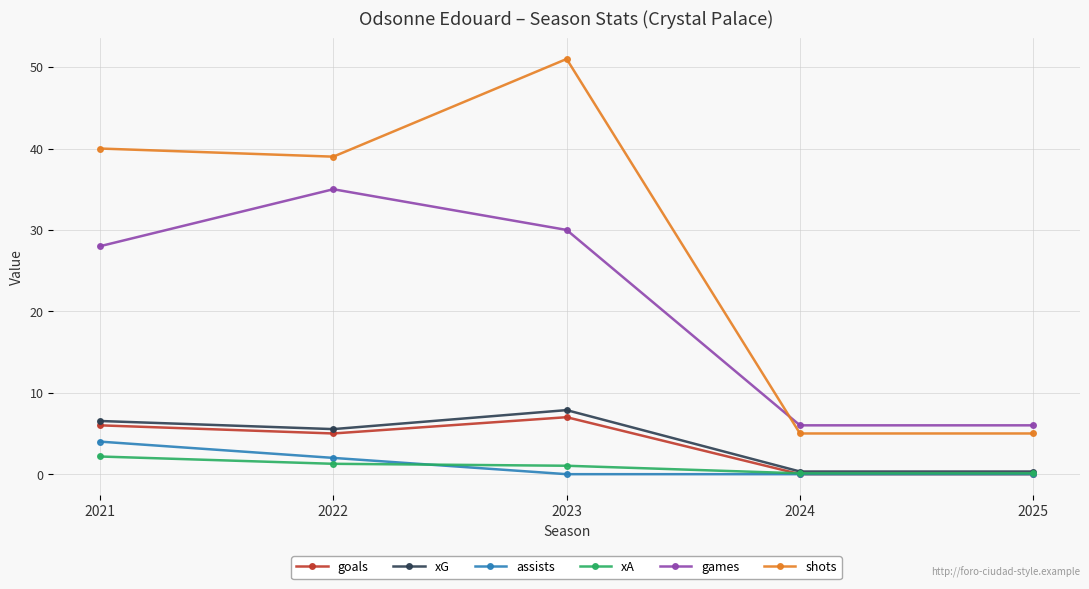

What is the sum of all xG values?

20.6